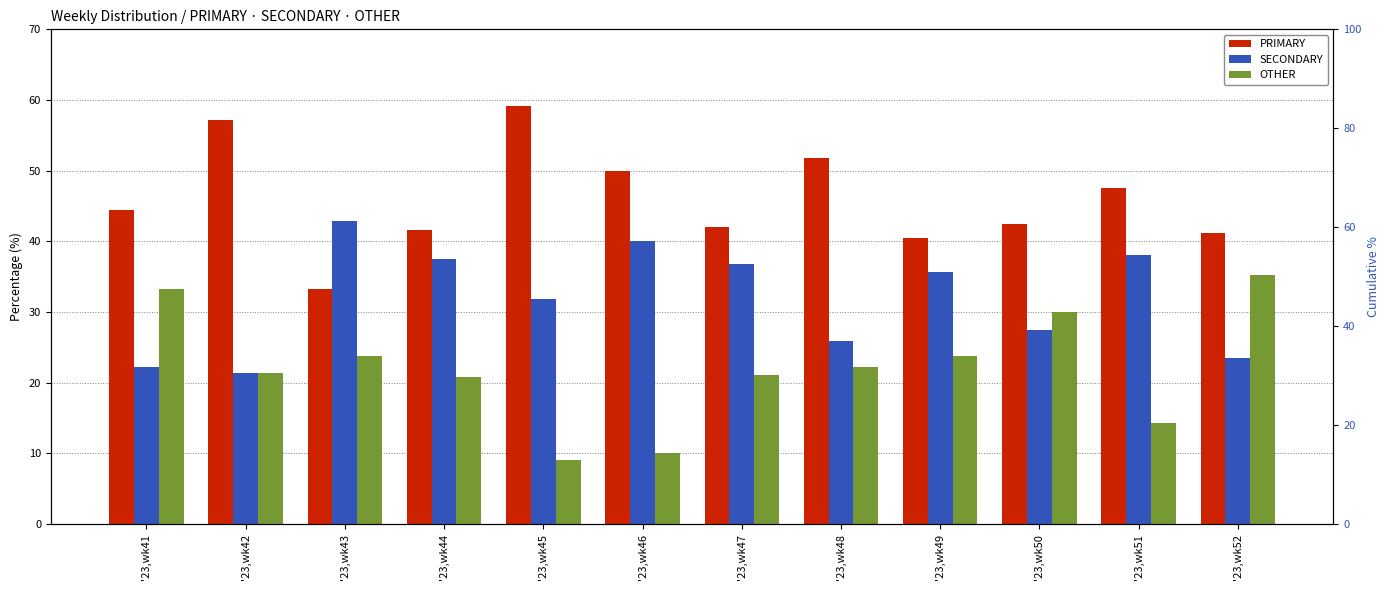

At how many categories does at least one series exceed 11?

12